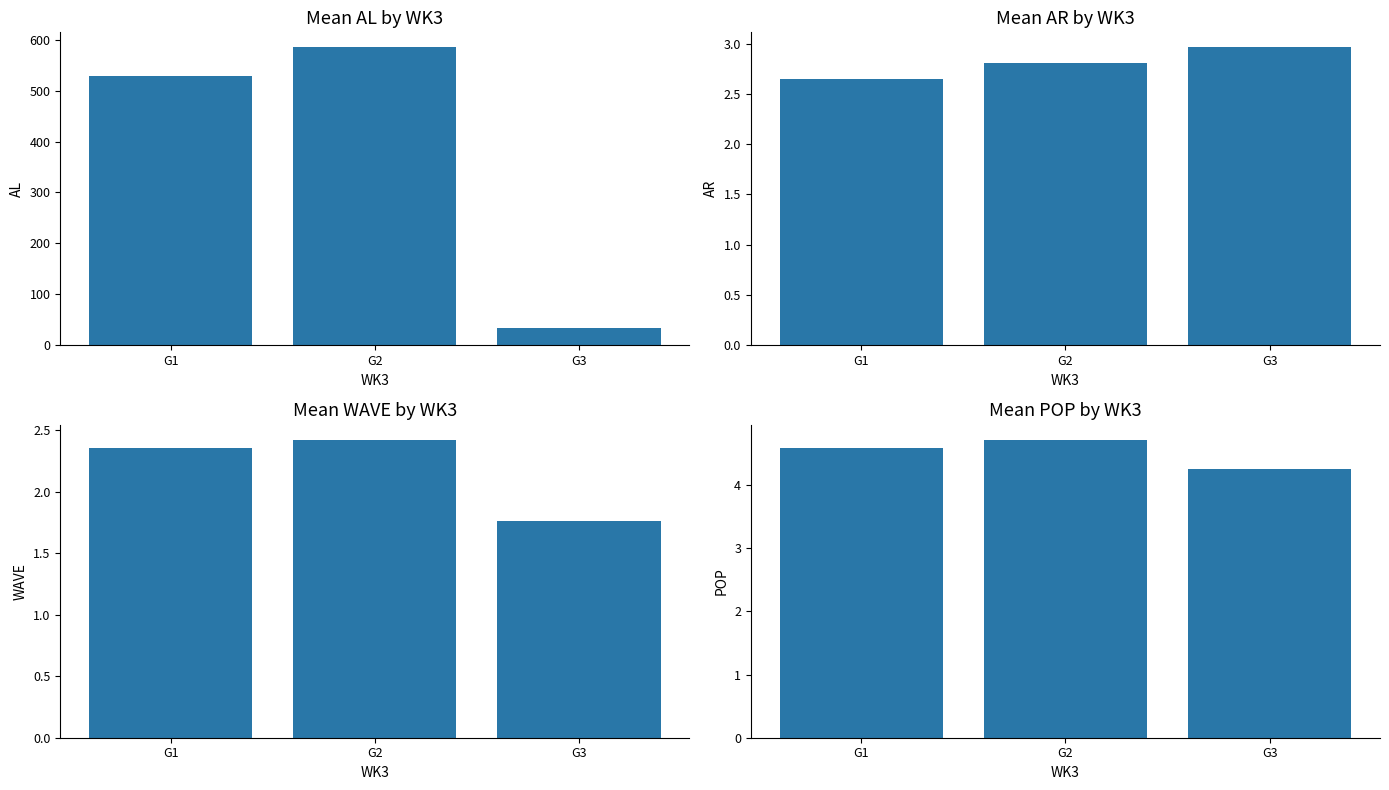

How many distinct data groups are displayed?

4